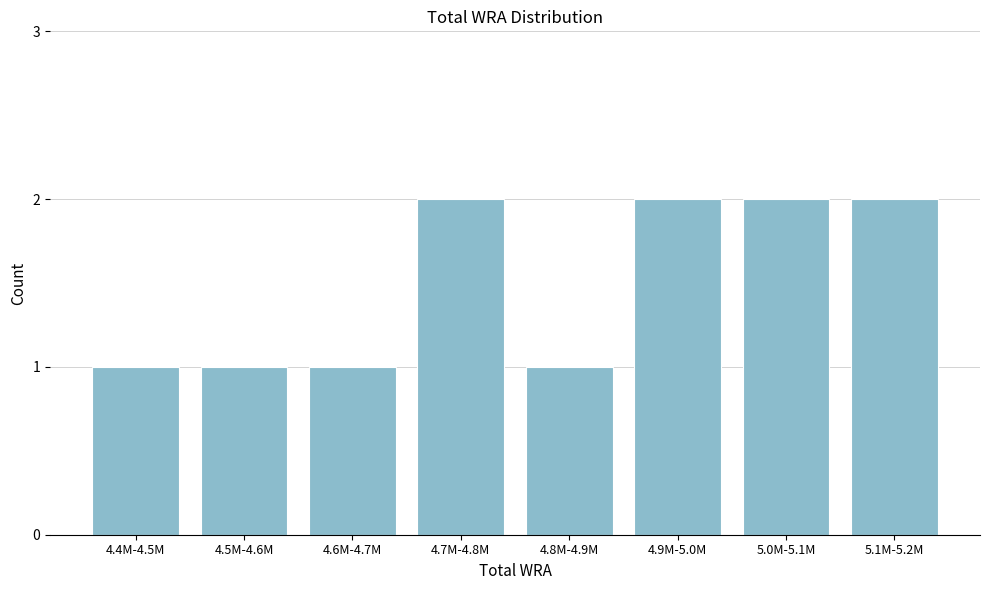

Reading left to right, list all the values displayed in this chart.

4.4M-4.5M=1	4.5M-4.6M=1	4.6M-4.7M=1	4.7M-4.8M=2	4.8M-4.9M=1	4.9M-5.0M=2	5.0M-5.1M=2	5.1M-5.2M=2